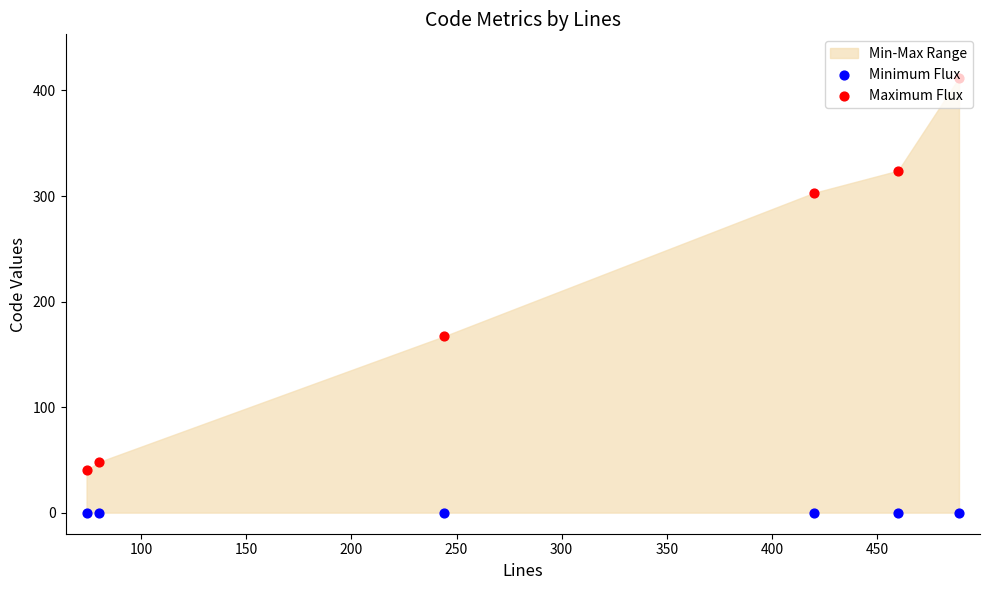

Which series has the largest total across all categories?

Maximum Flux